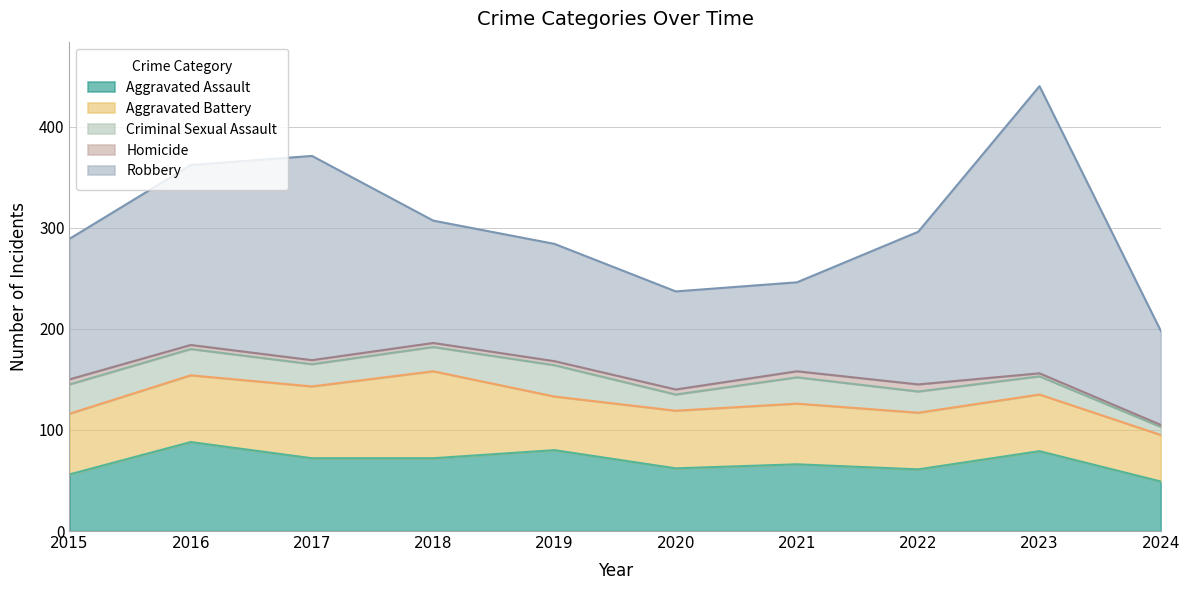

Rank the categories by Robbery value from highest to lowest.

2023, 2017, 2016, 2022, 2015, 2018, 2019, 2020, 2024, 2021